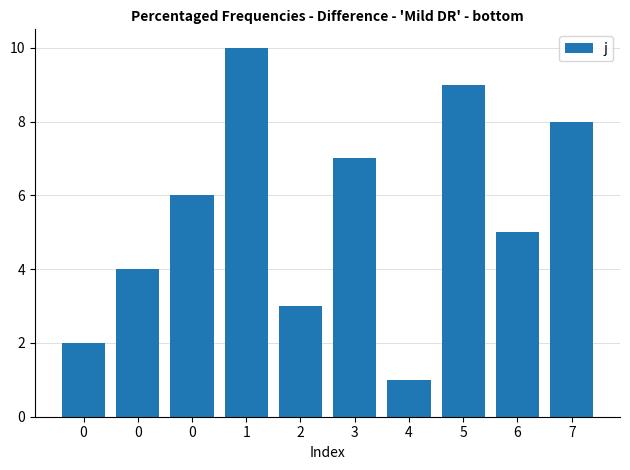

How many bars are there in total?

10